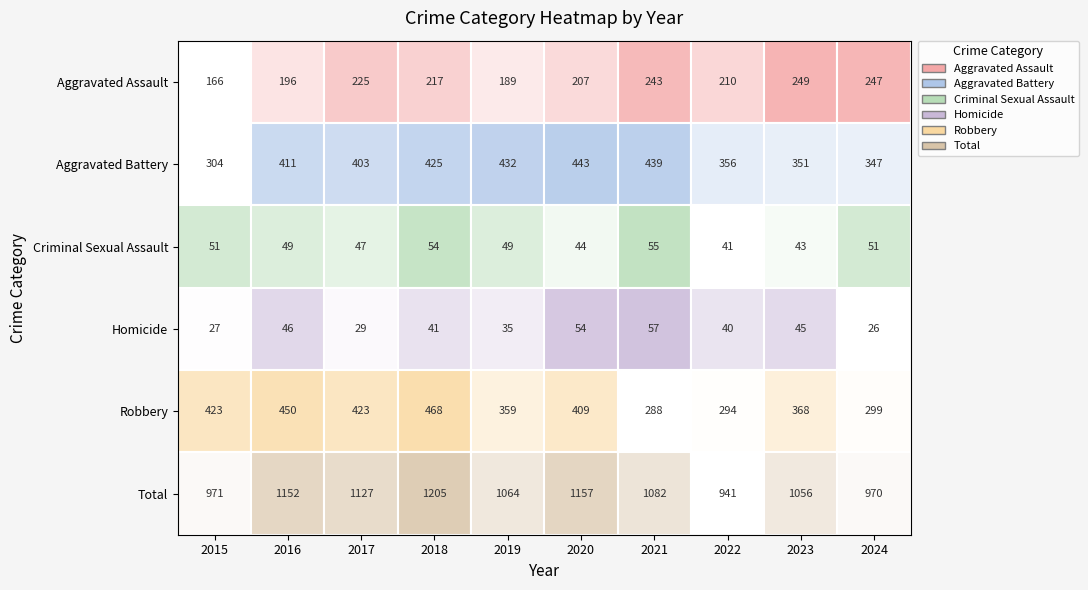

Which series has the largest total across all categories?

Total